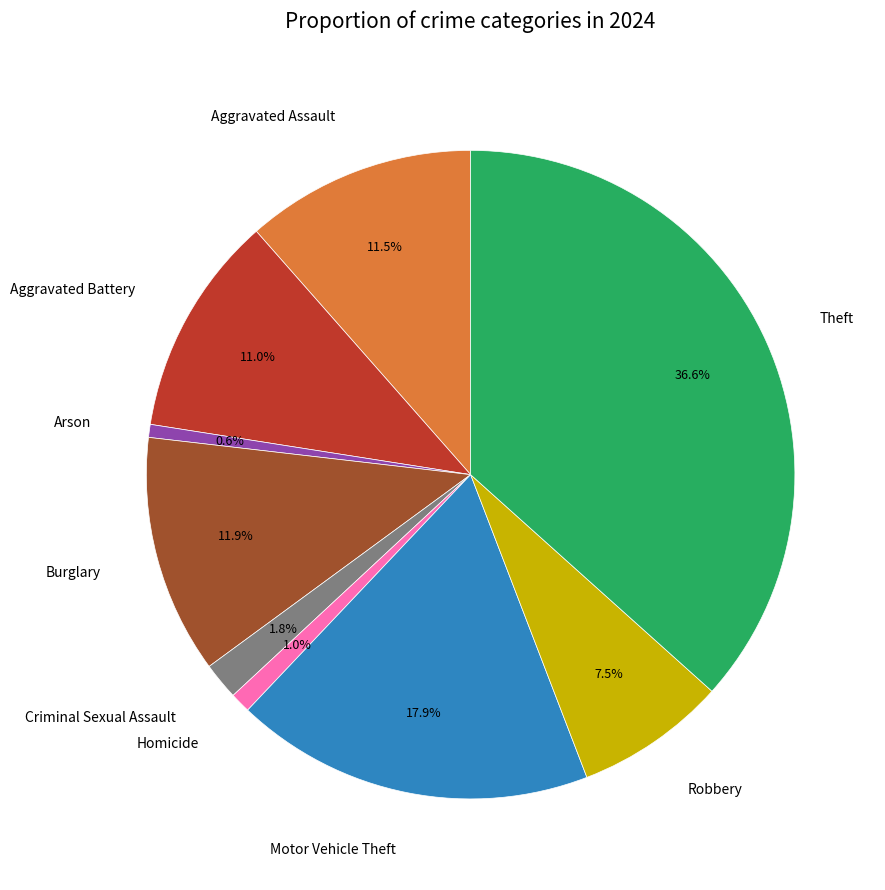

To the nearest percent, what is the average slice percentage?

11%